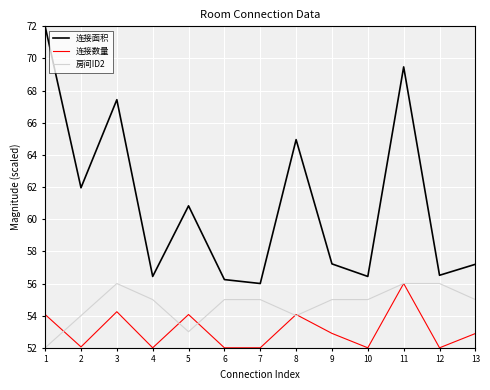

The 连接数量 series shows 52.0 at 7. True or false?

True